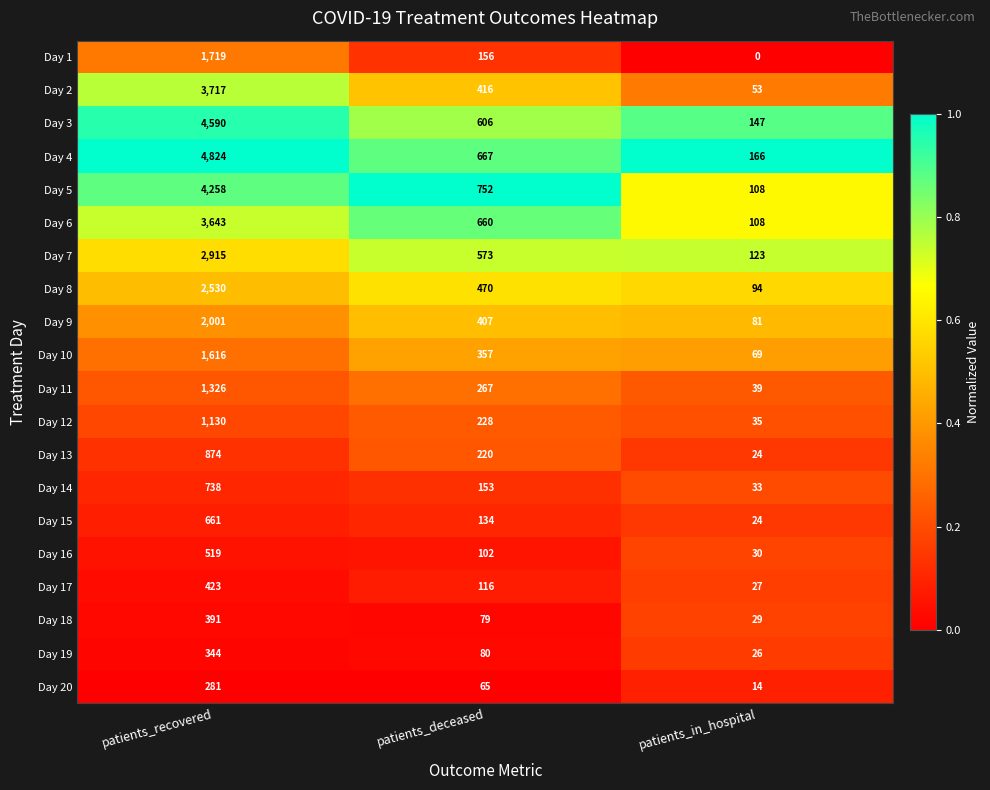

The Day 12 series shows 373 at patients_recovered. True or false?

False